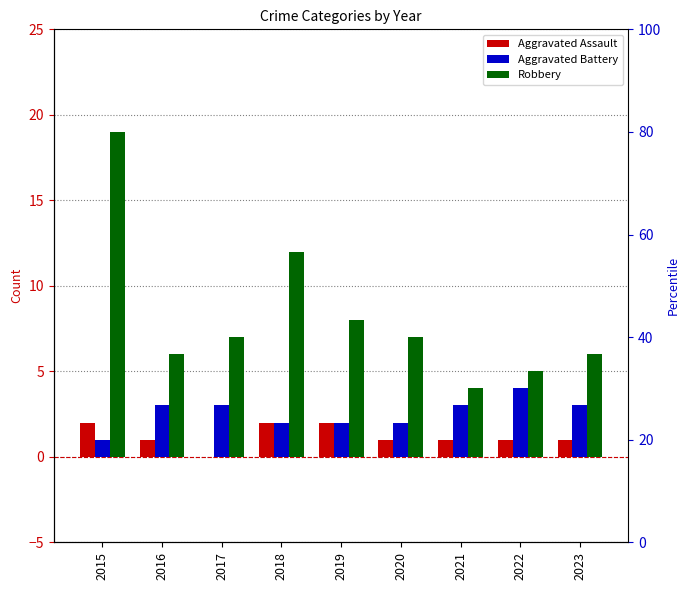

List the labels in order of Robbery value, smallest first.

2021, 2022, 2016, 2023, 2017, 2020, 2019, 2018, 2015